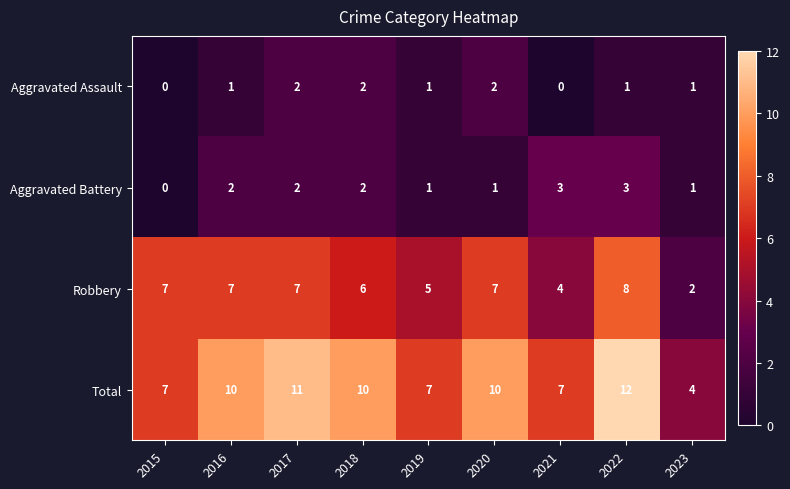

List the series in order of their peak value, highest first.

Total, Robbery, Aggravated Battery, Aggravated Assault